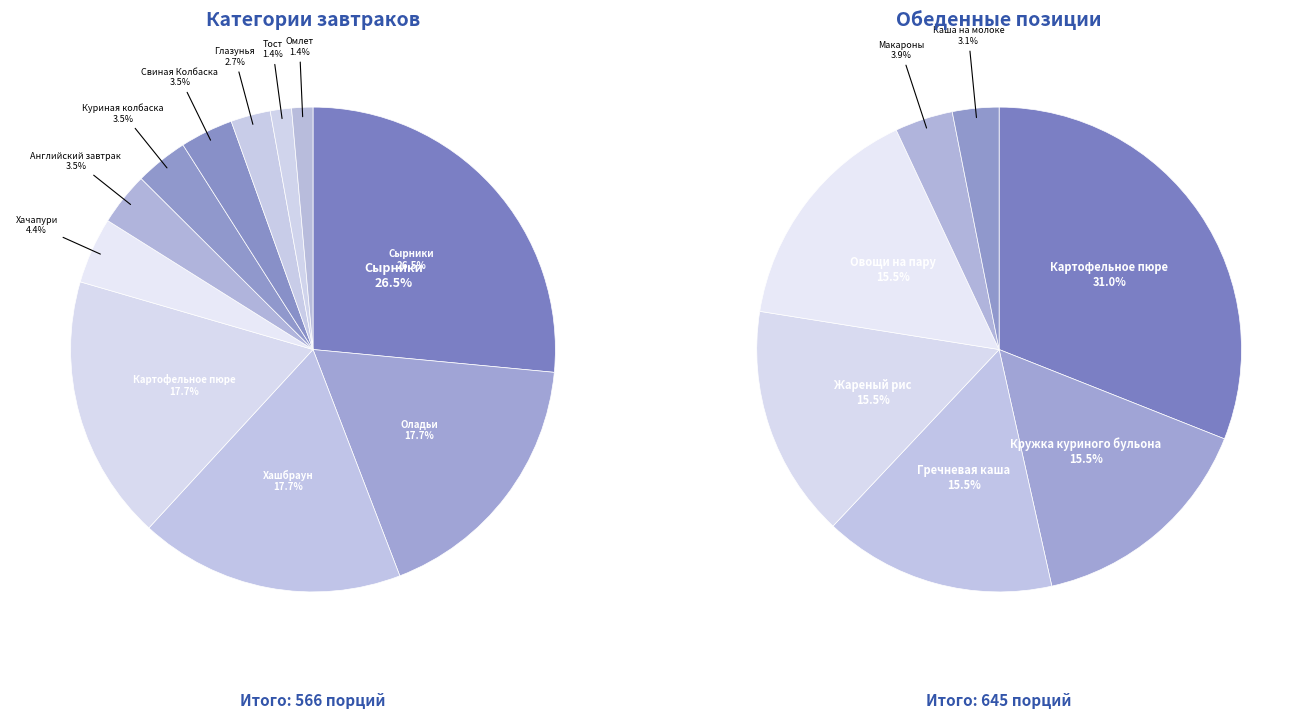

How many segments does this pie chart have?

11